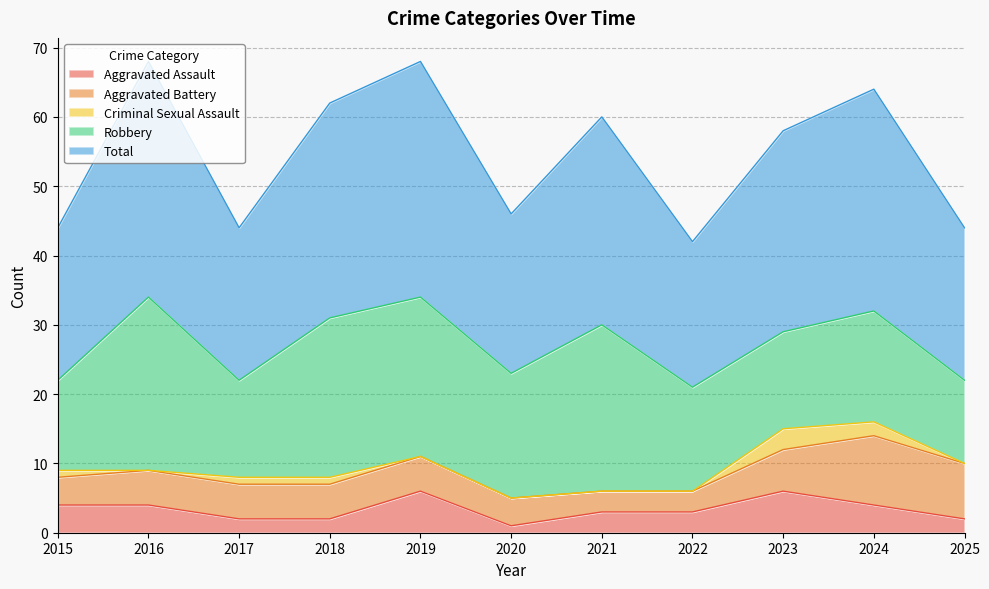

Which series has the largest total across all categories?

Total